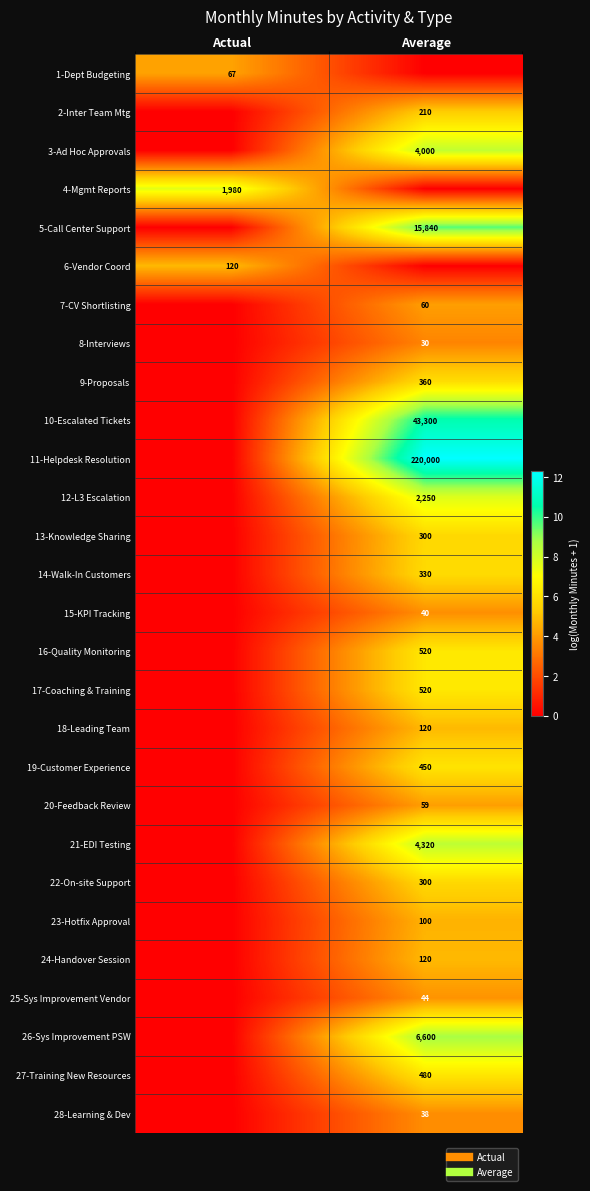

What is the average value of the 28-Learning & Dev series?

1.8